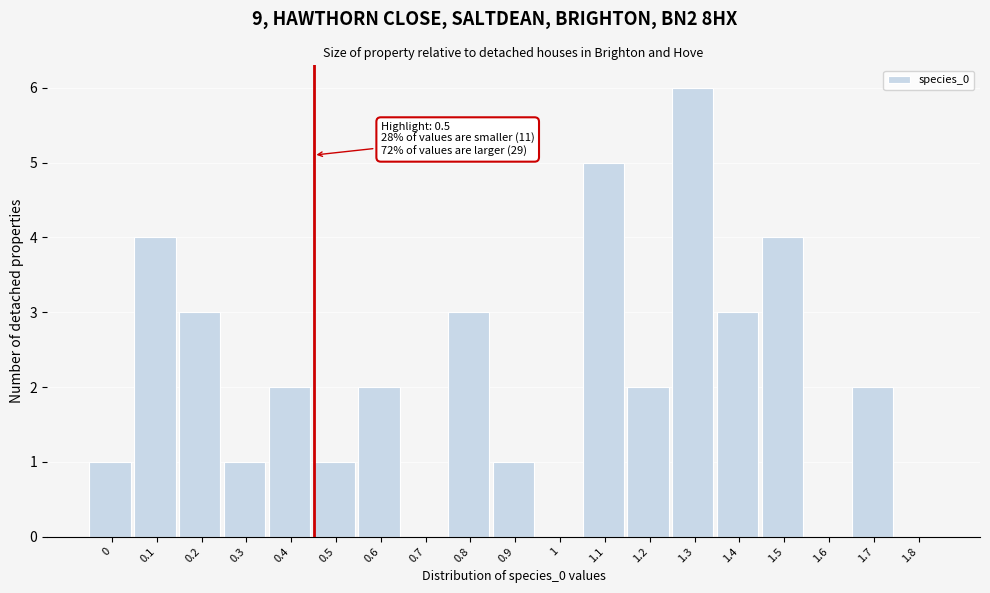

Reading left to right, transcribe all the data shown in this chart.

0=1	0.1=4	0.2=3	0.3=1	0.4=2	0.5=1	0.6=2	0.7=0	0.8=3	0.9=1	1=0	1.1=5	1.2=2	1.3=6	1.4=3	1.5=4	1.6=0	1.7=2	1.8=0